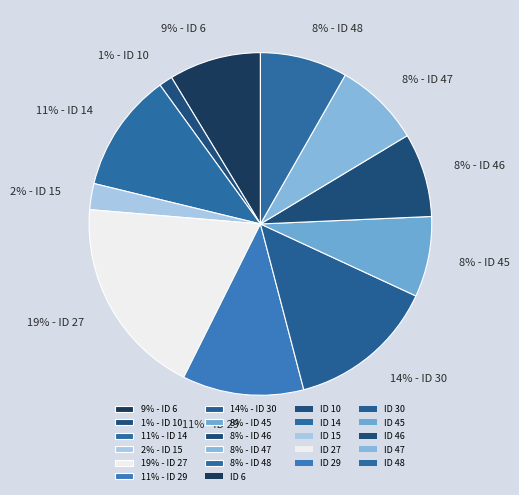

The 2% - ID 15 slice represents 9% of the pie. True or false?

False